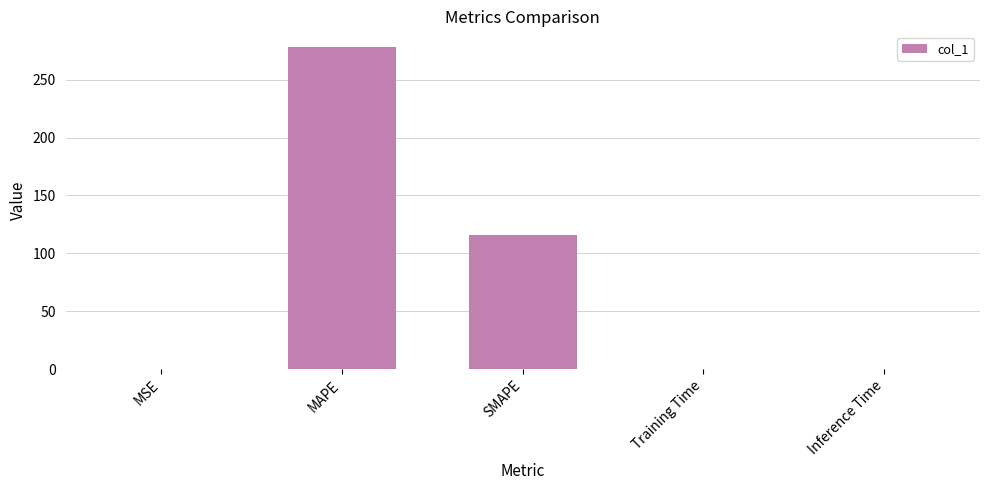

At which label is the value closest to 138?

SMAPE